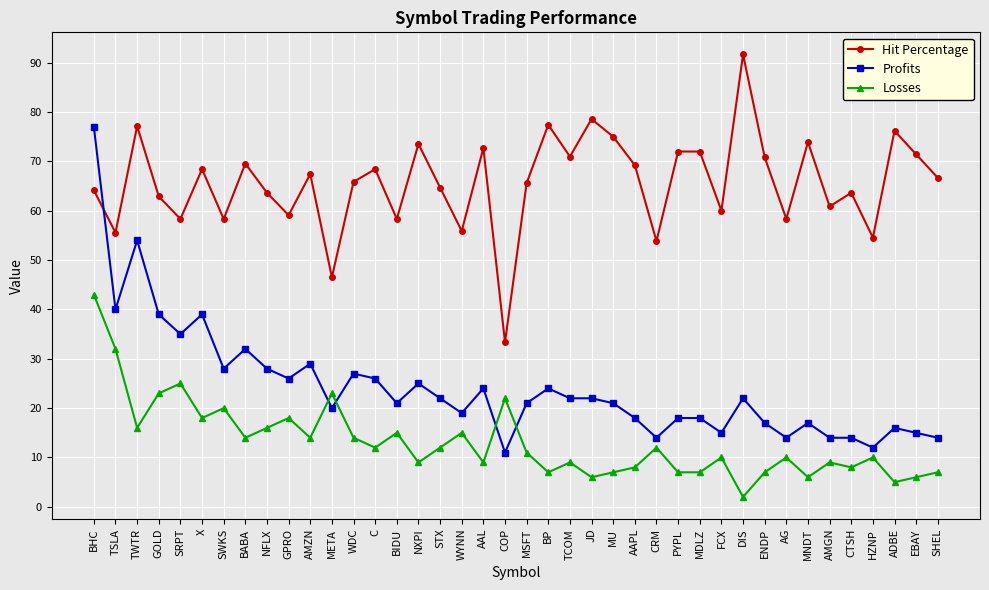

Is the value of Hit Percentage at C greater than the value of Profits at COP?

Yes